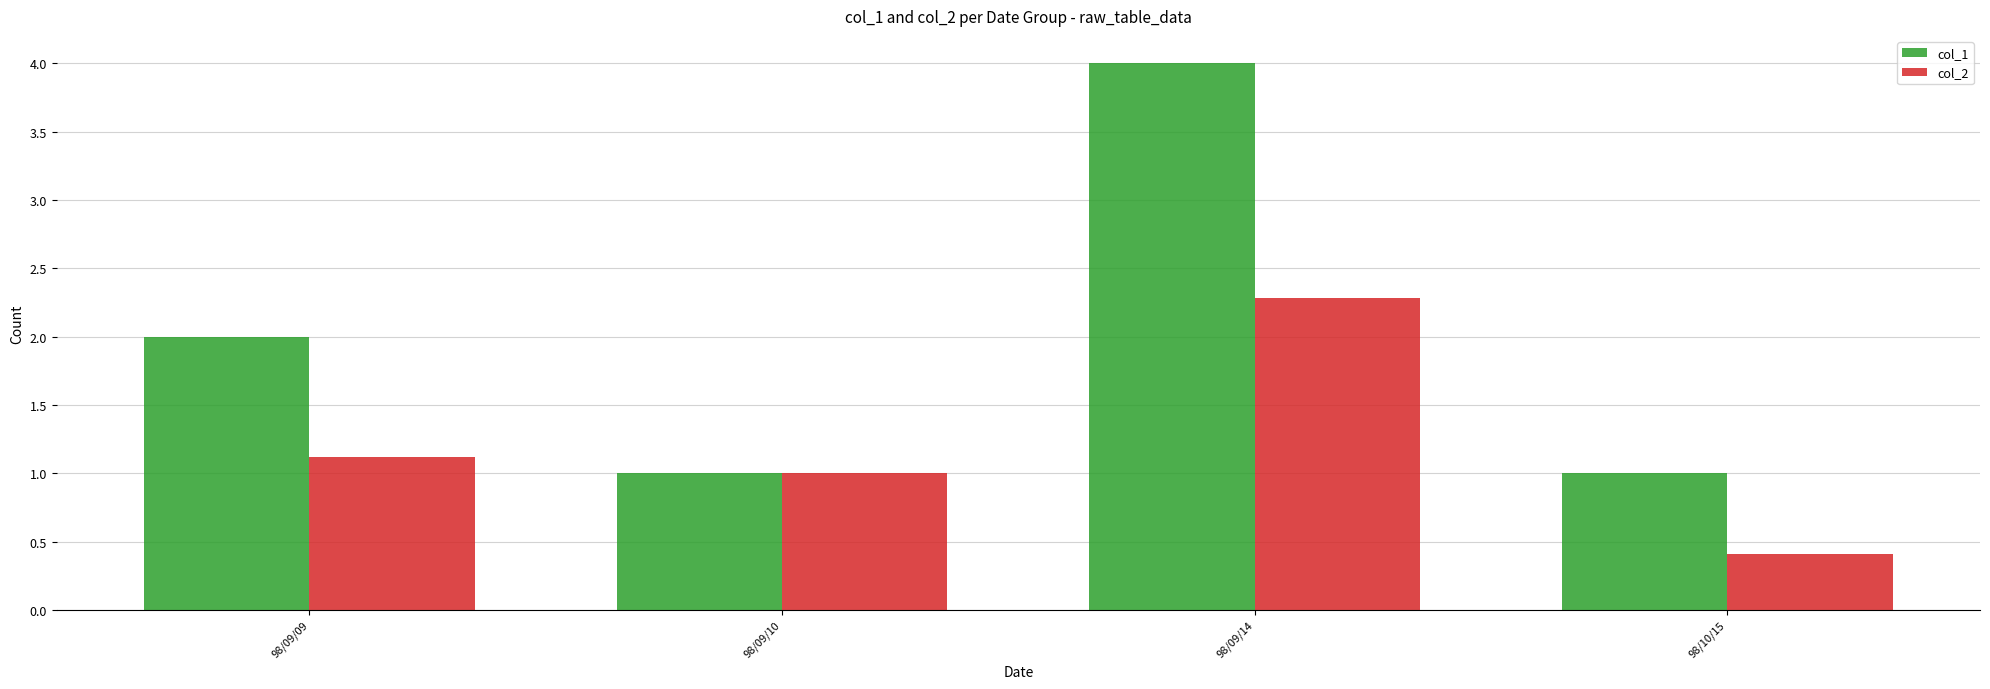

How many distinct data groups are displayed?

2